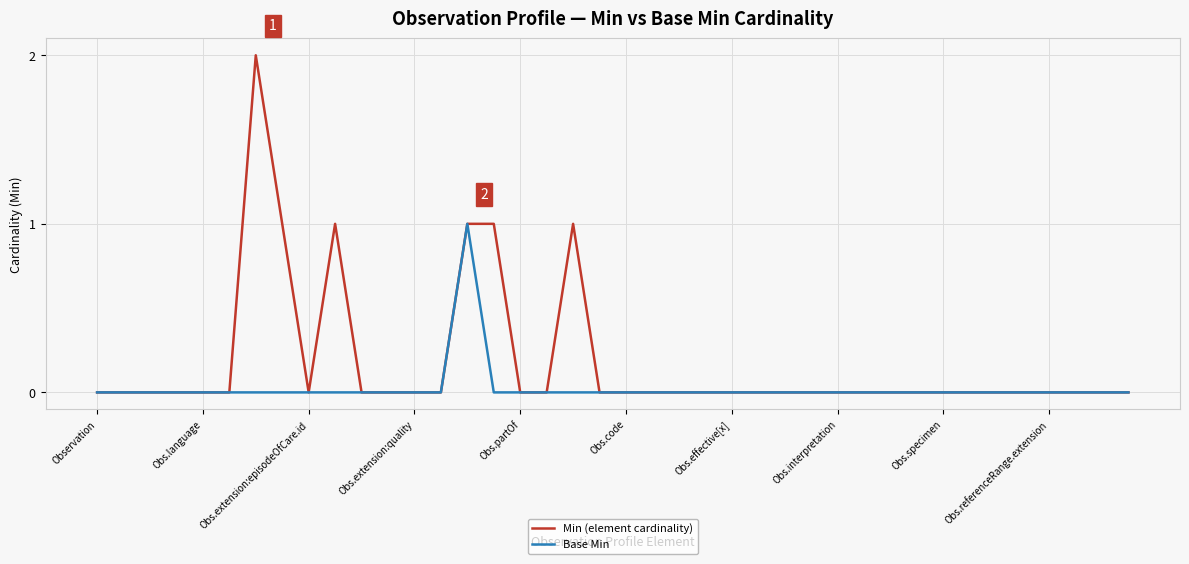

True or false: Min (element cardinality) has more than 1 points higher than both neighbors.

True